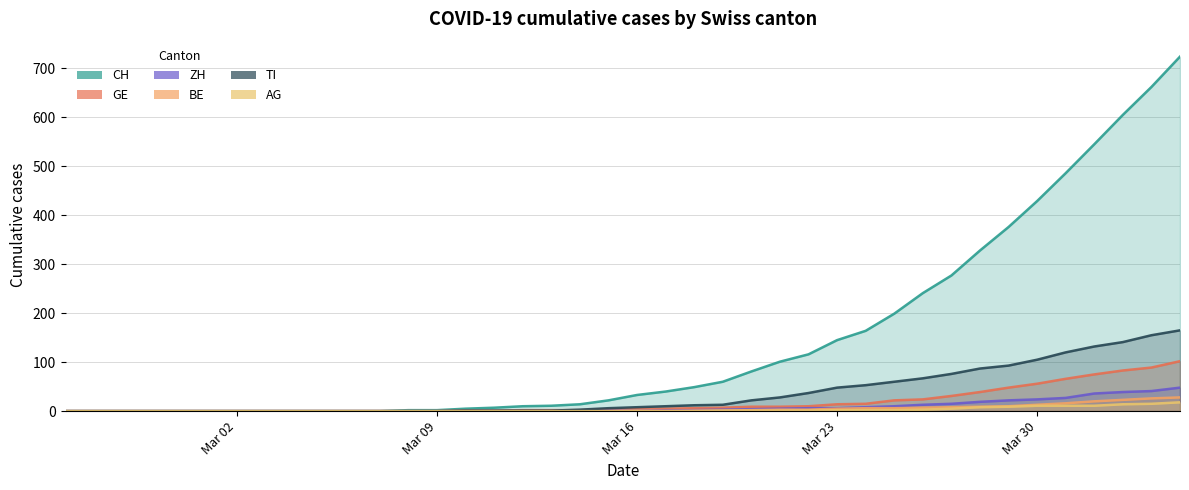

What is the highest value of the GE series?

102